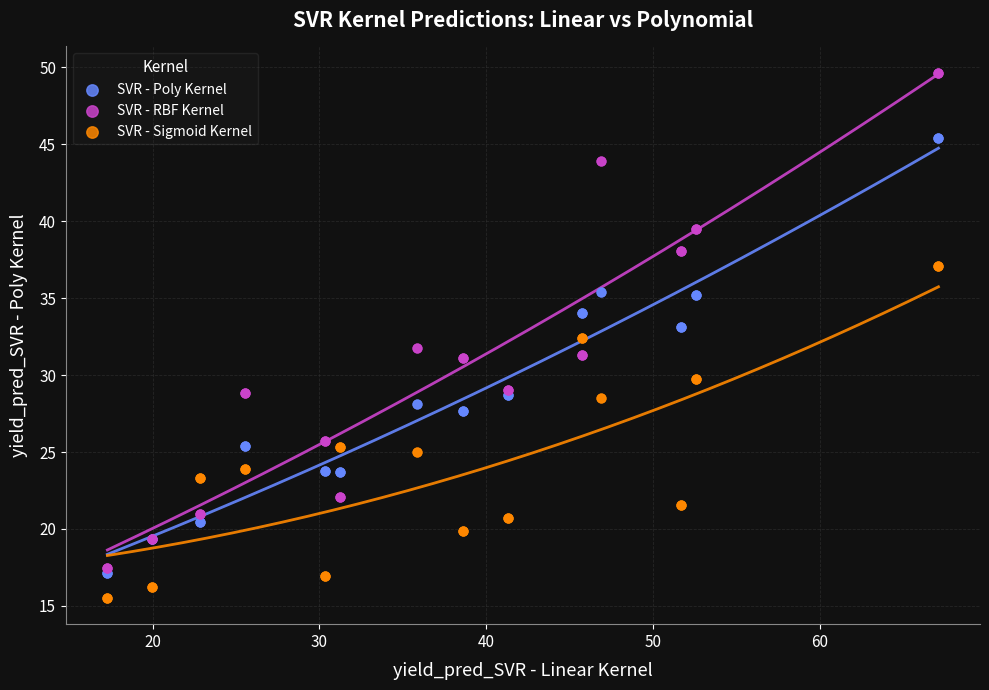

Which series has the widest spread of Y values?

SVR - RBF Kernel